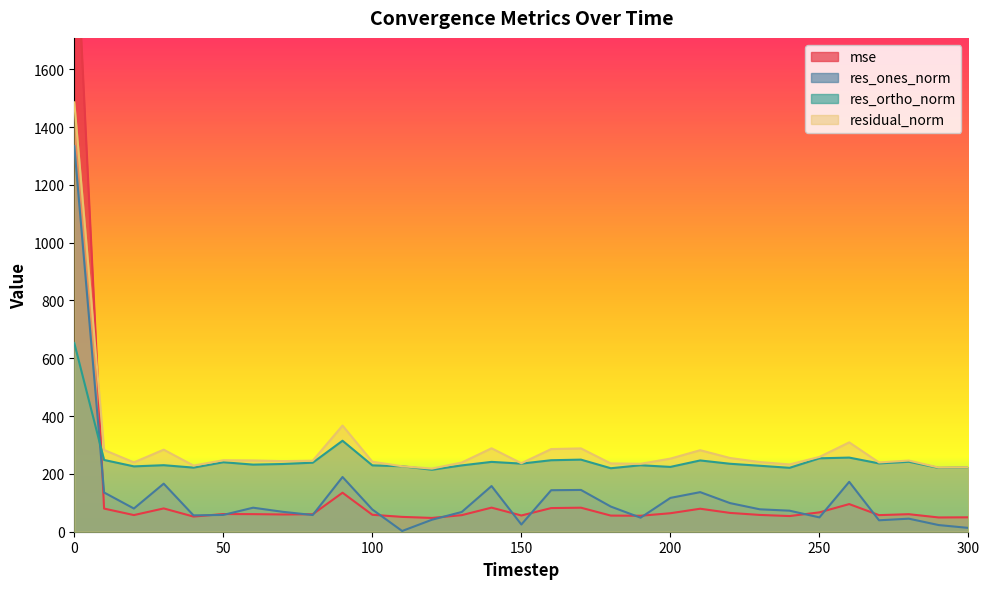

What is the maximum value for residual_norm?

1485.6